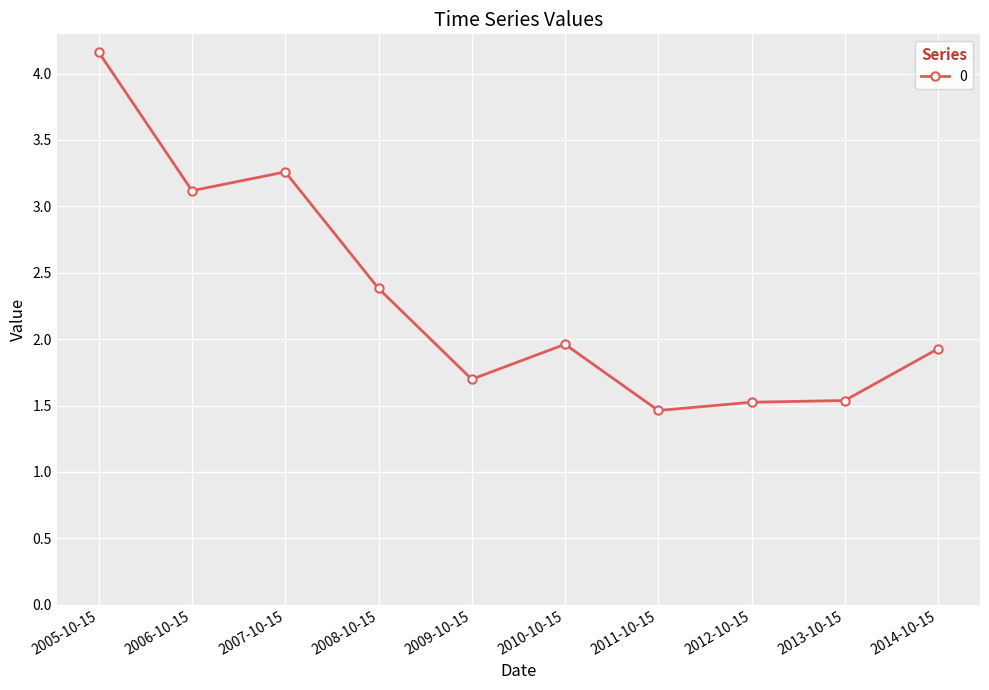

The value at 2005-10-15 is 4.2. True or false?

True